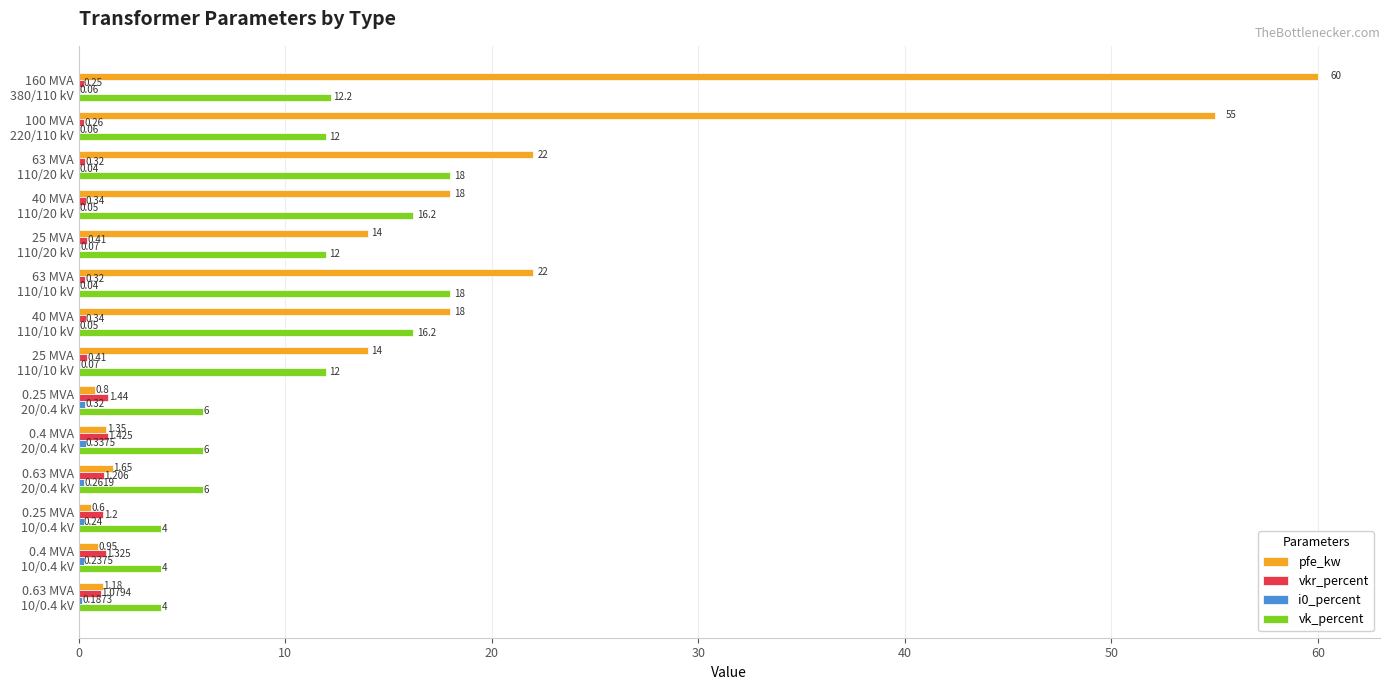

Which series has the largest total across all categories?

pfe_kw